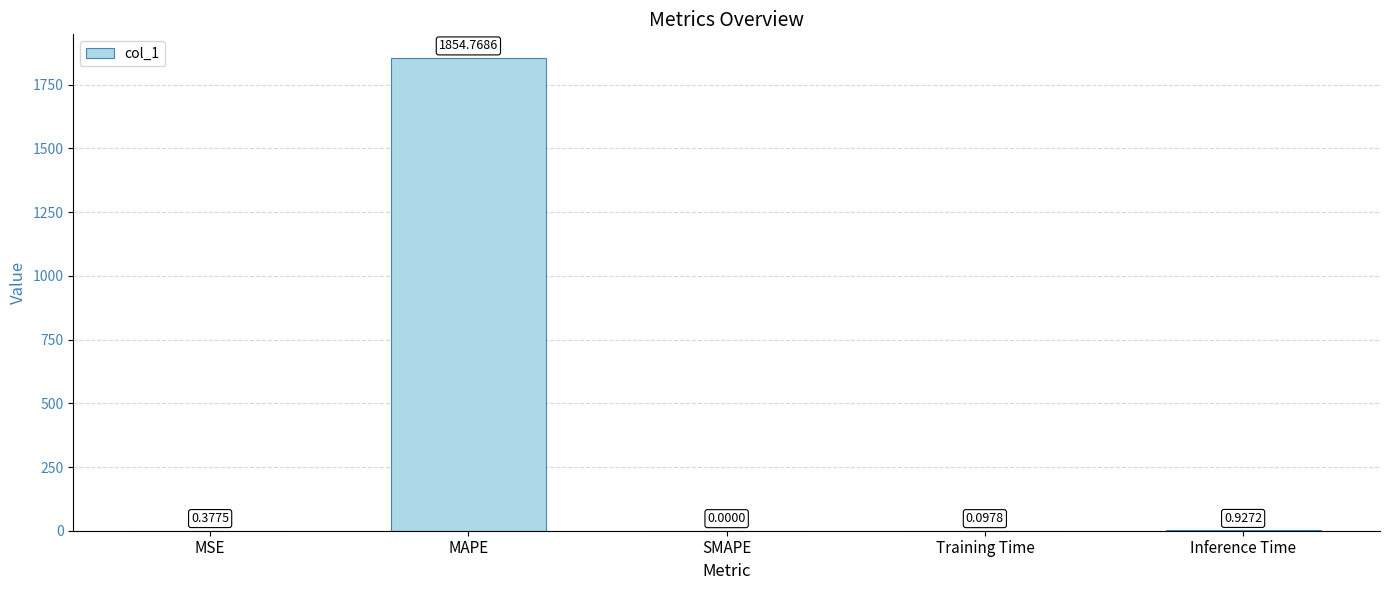

Which category has the highest value across all series?

MAPE